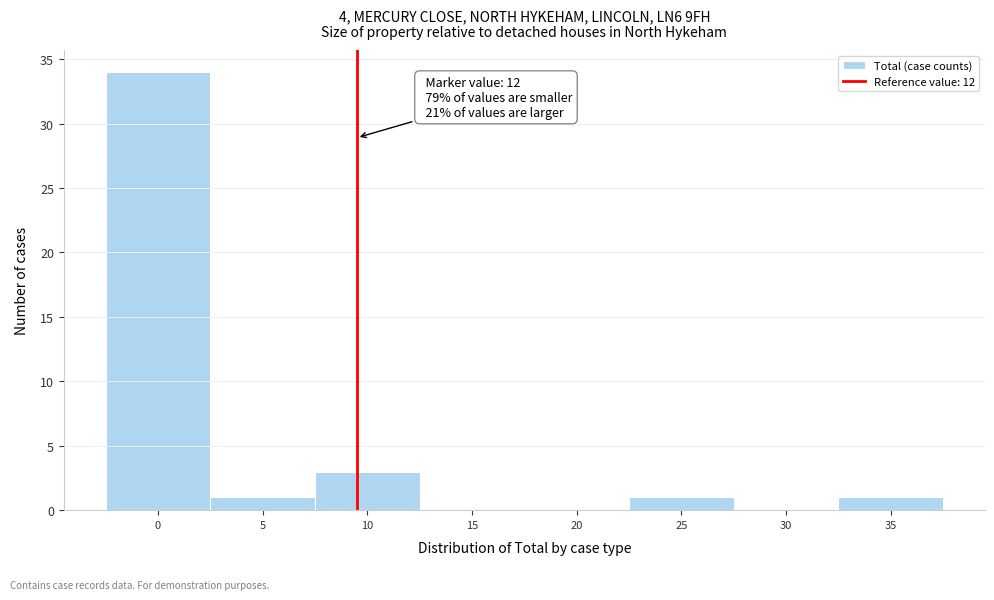

Reading right to left, transcribe all the data shown in this chart.

35=1	30=0	25=1	20=0	15=0	10=3	5=1	0=34